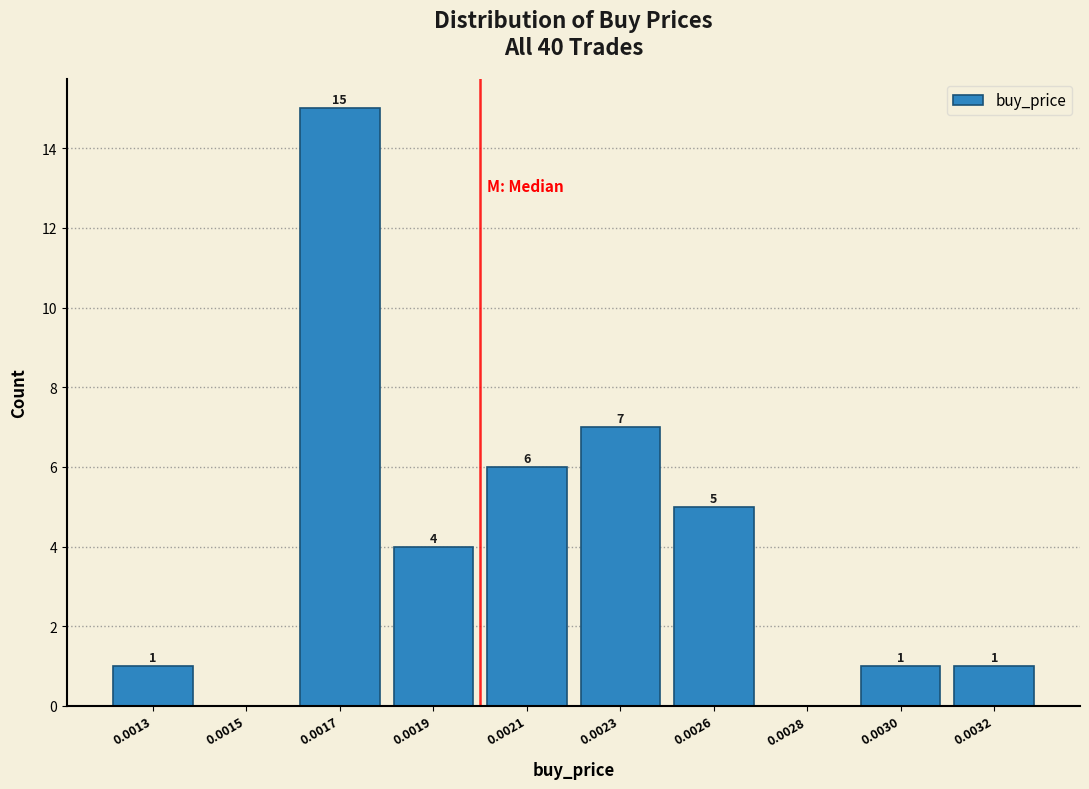

Reading right to left, what are all the values shown in this chart?

0.0032=1	0.0030=1	0.0028=0	0.0026=5	0.0023=7	0.0021=6	0.0019=4	0.0017=15	0.0015=0	0.0013=1